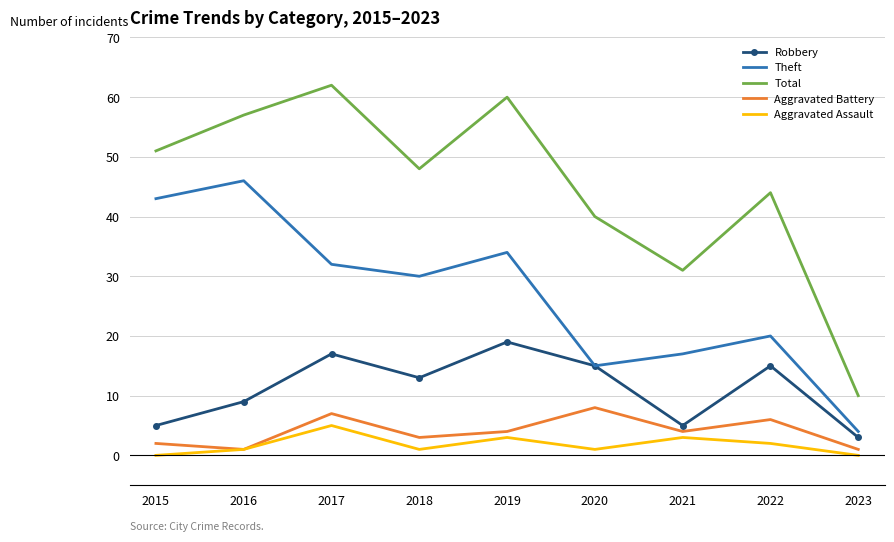

Which series has the widest spread of values?

Total